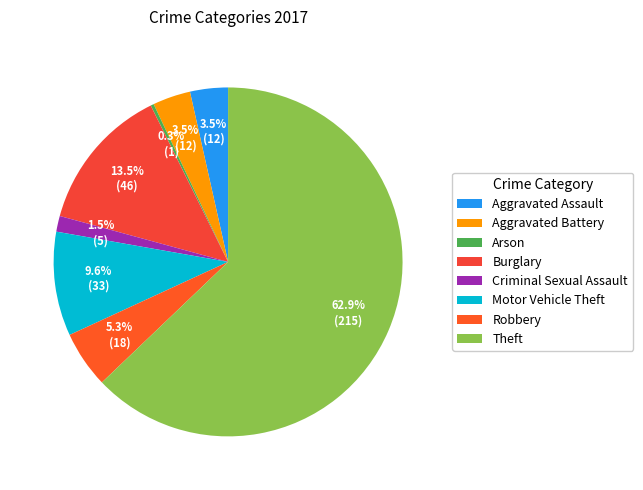

Is it true that Burglary is 8% of the pie?

False